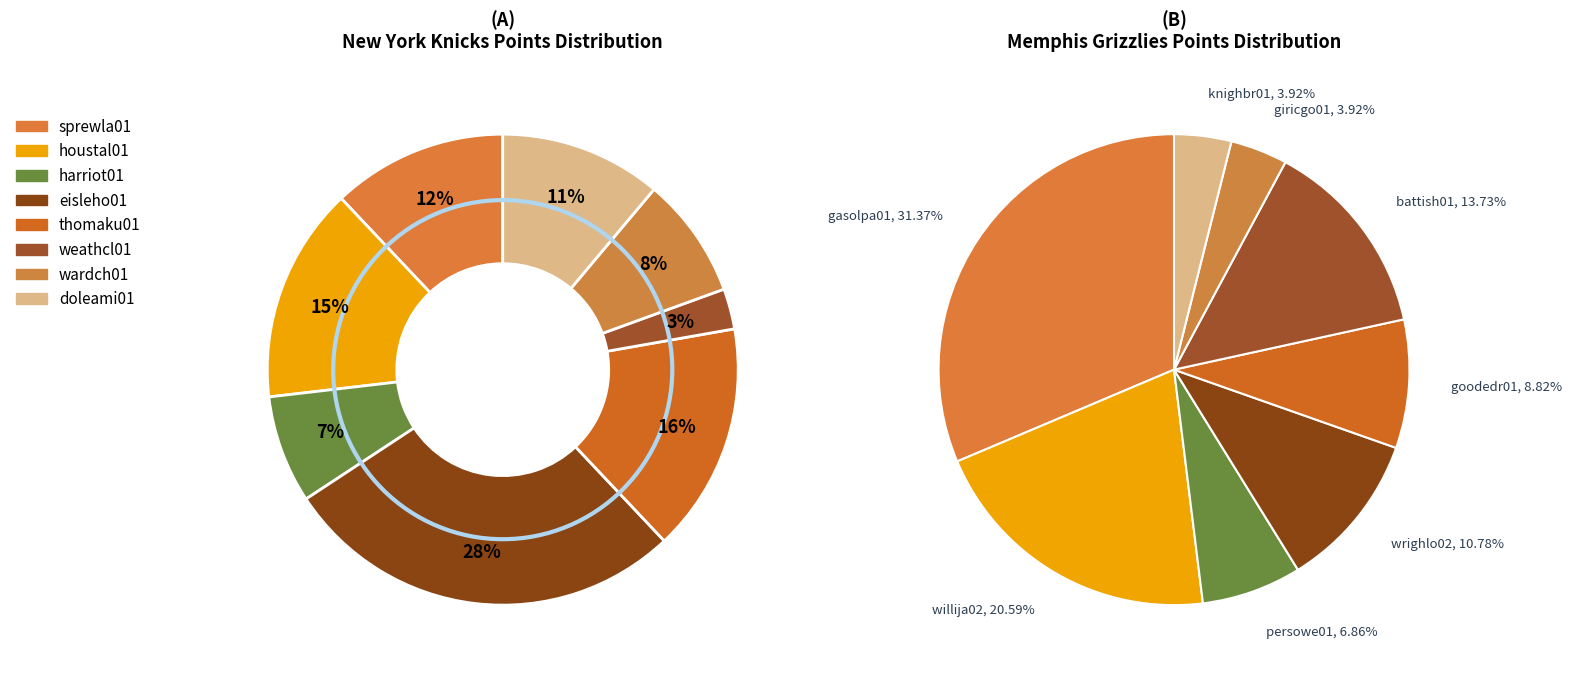

To the nearest percent, what percentage of the pie is sprewla01?

12%